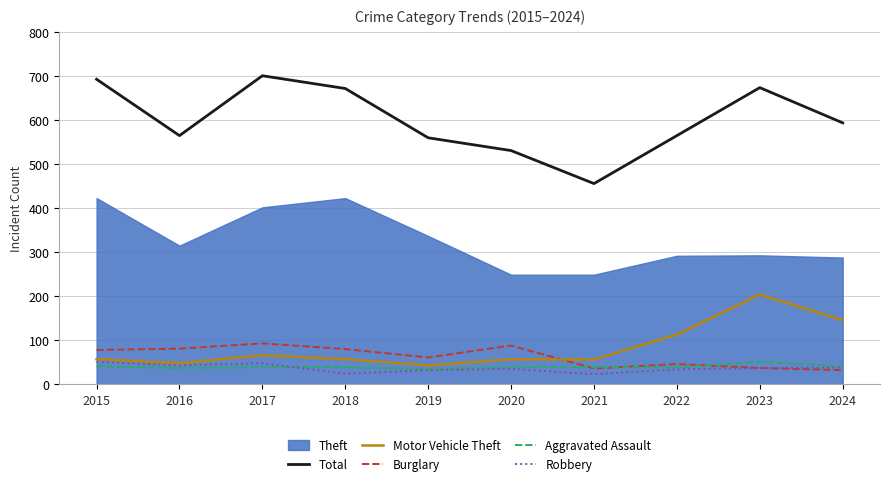

True or false: Motor Vehicle Theft has more than 1 points higher than both neighbors.

True